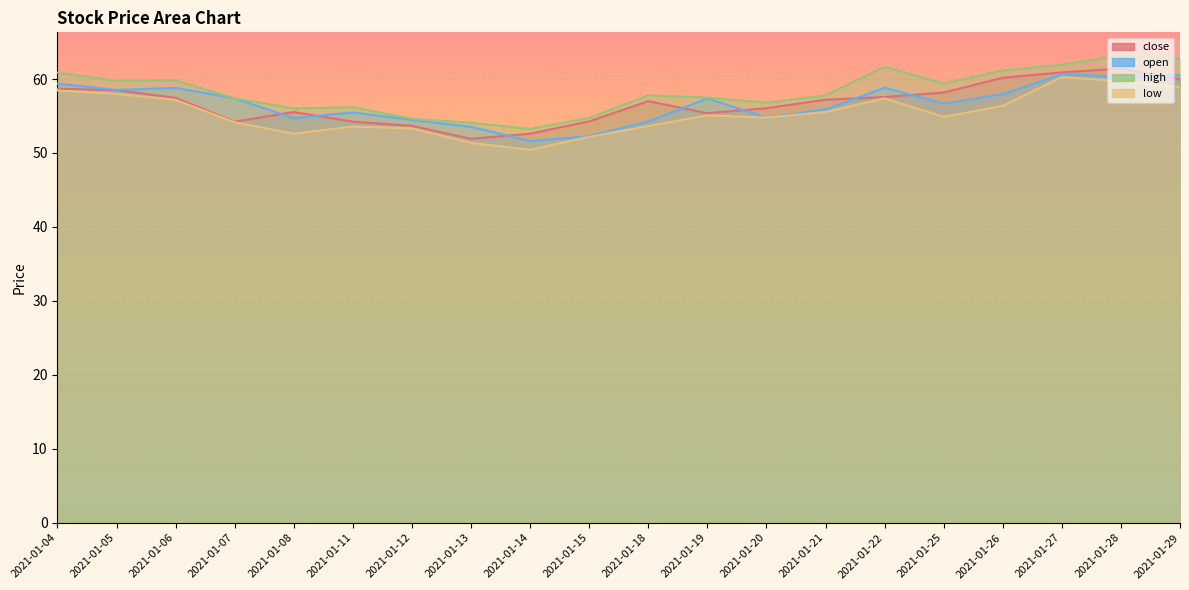

What is the average value of the open series?

56.7